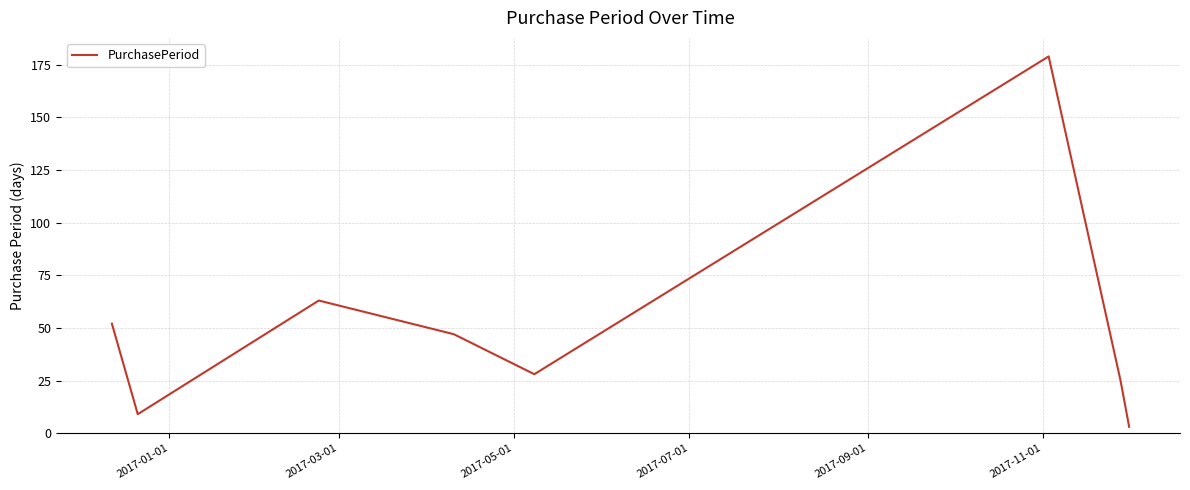

Does the chart display data point markers on the line(s)?

No